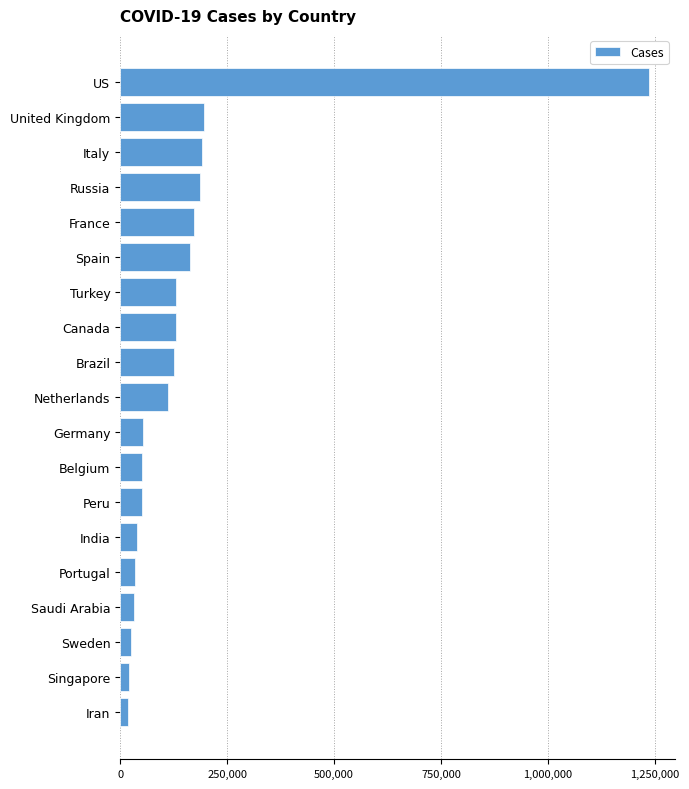

What is the difference between the maximum and second lowest values?

1215468